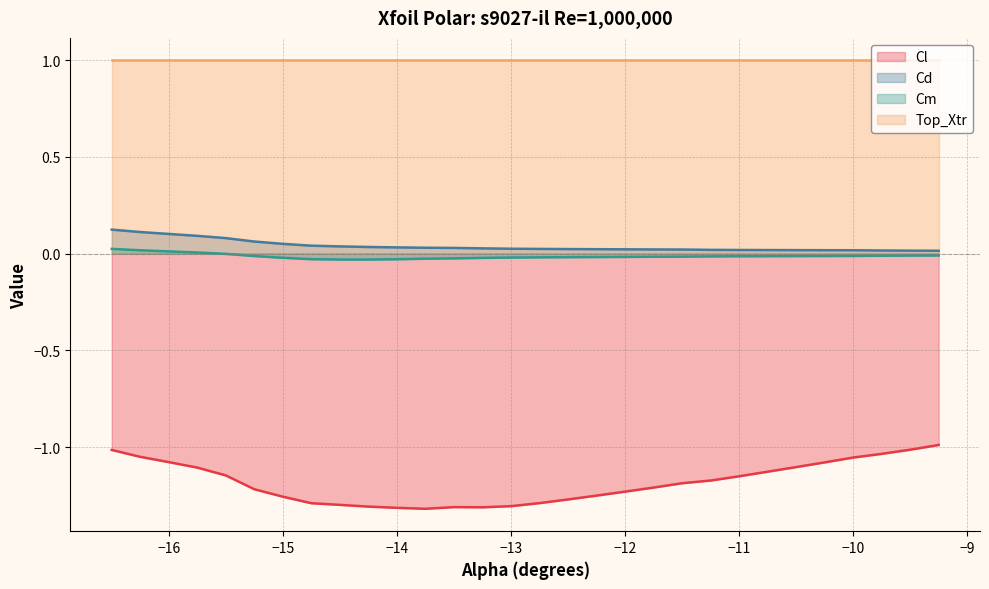

What is the maximum value shown in the chart?

1.0